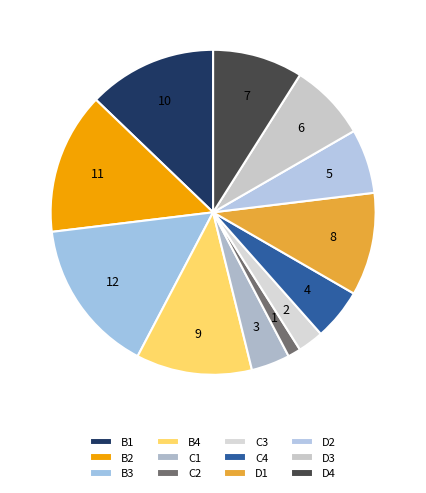

How many slices are in this pie chart?

12